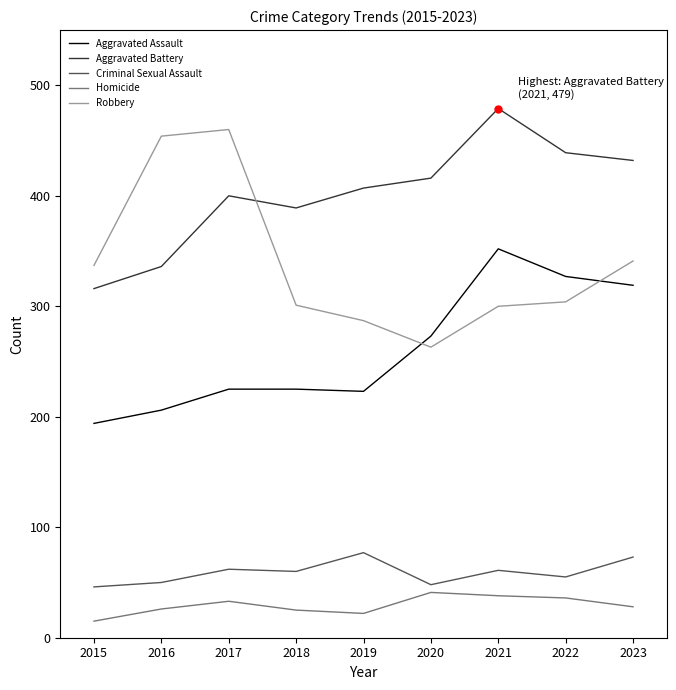

What is the approximate value of Aggravated Assault at 2018?

225